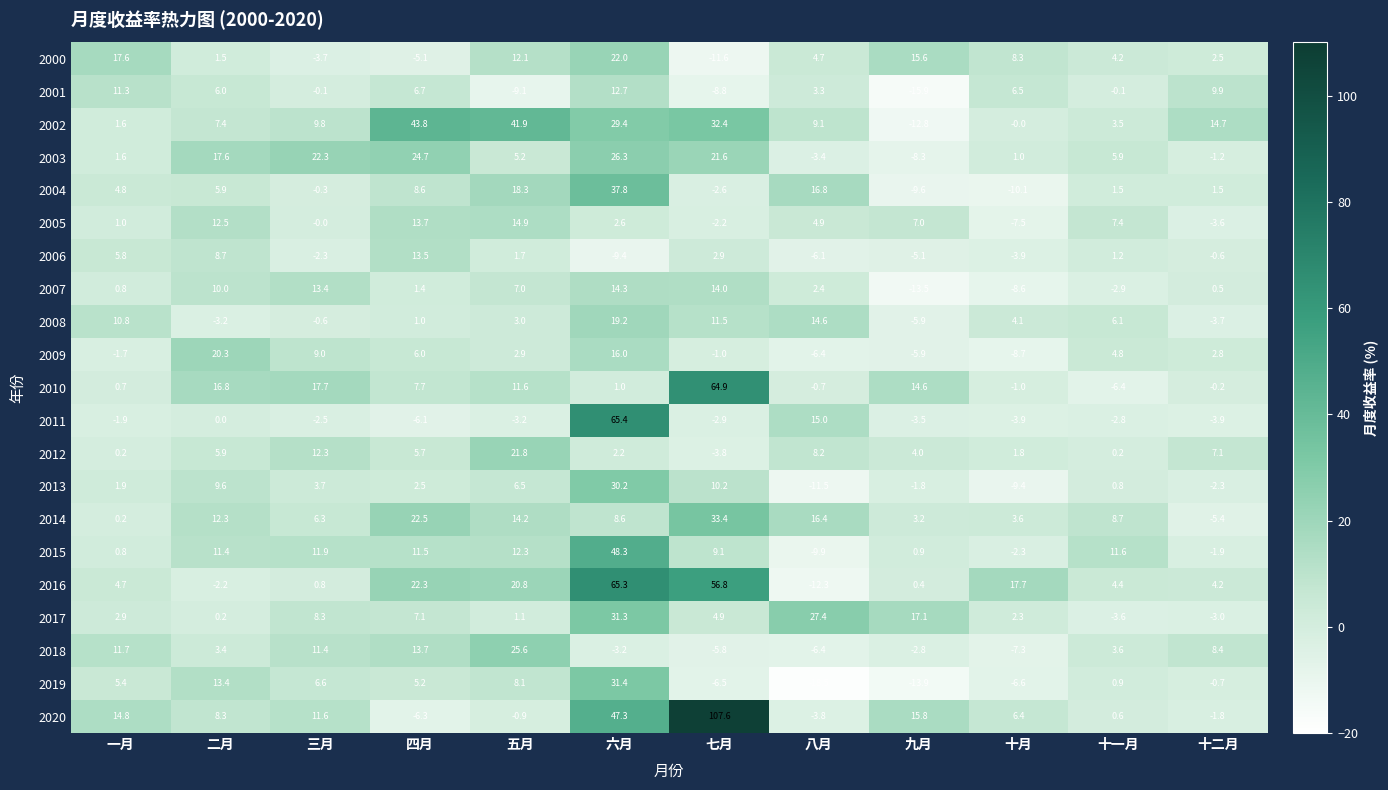

True or false: 2004 has a value of 4.8 at 一月.

True